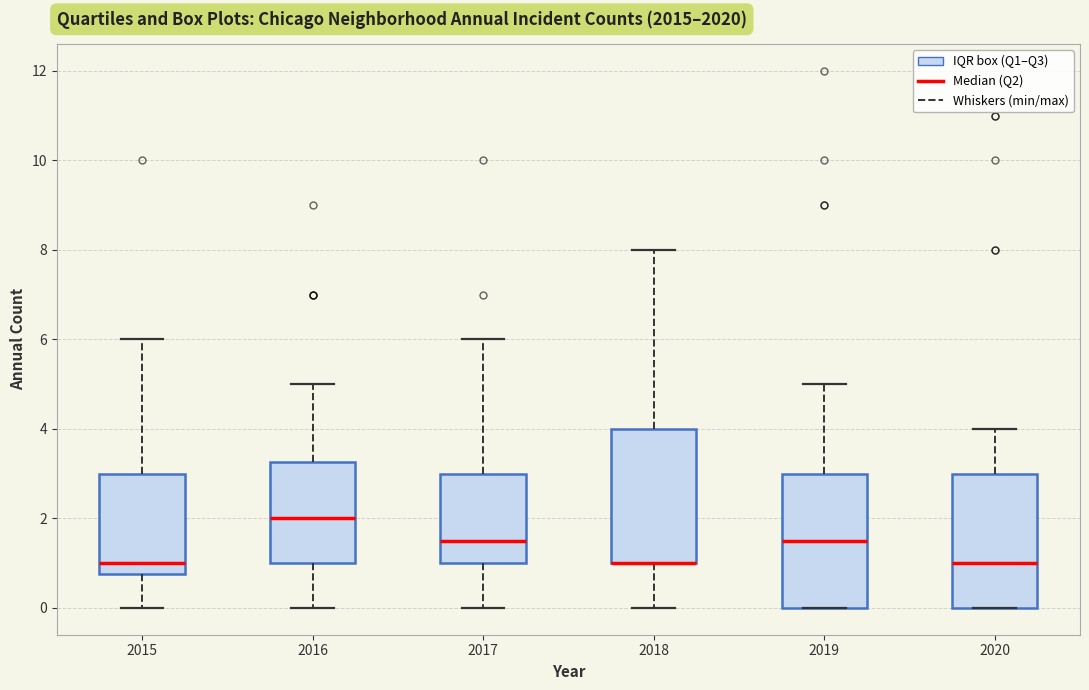

Where does the lower whisker of the box at x = 2018 end on the y-axis? The values are not printed on the chart, so give them approximately, as read against the axis.

0.0